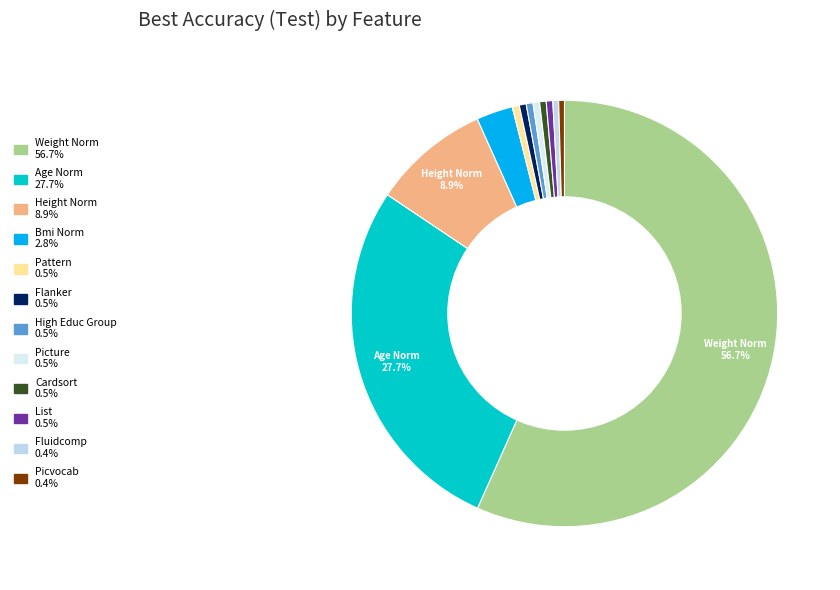

How many slices are in this pie chart?

12